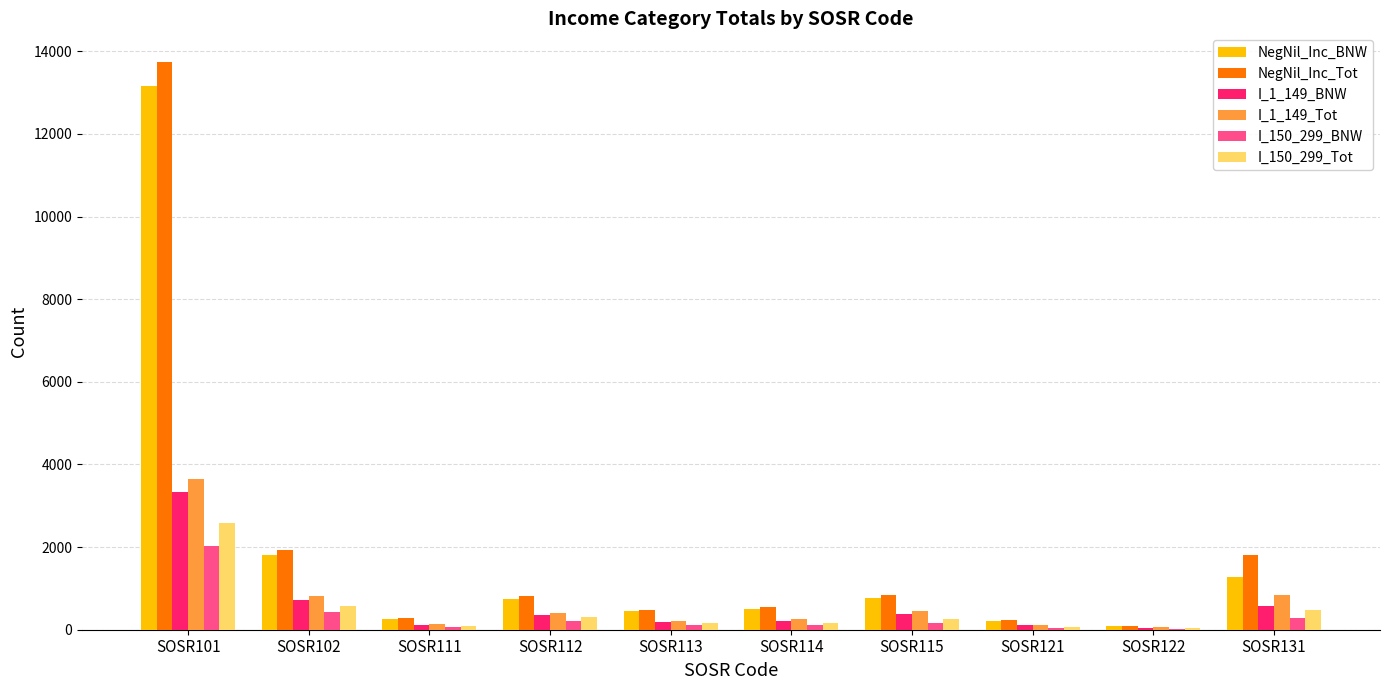

What is the maximum value shown in the chart?

13749